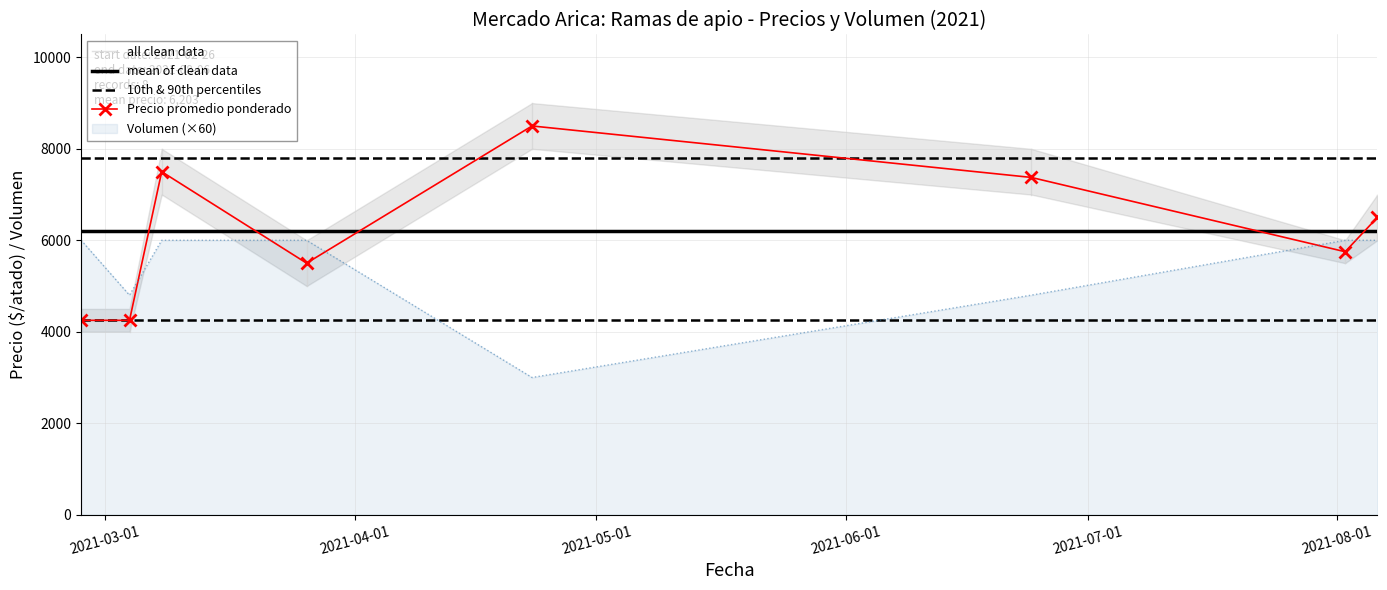

Reading left to right, list all the values displayed in this chart.

Precio promedio ponderado: 4250	4250	7500	5500	8500	7375	5750	6500
Volumen: 6000	4800	6000	6000	3000	4800	6000	6000